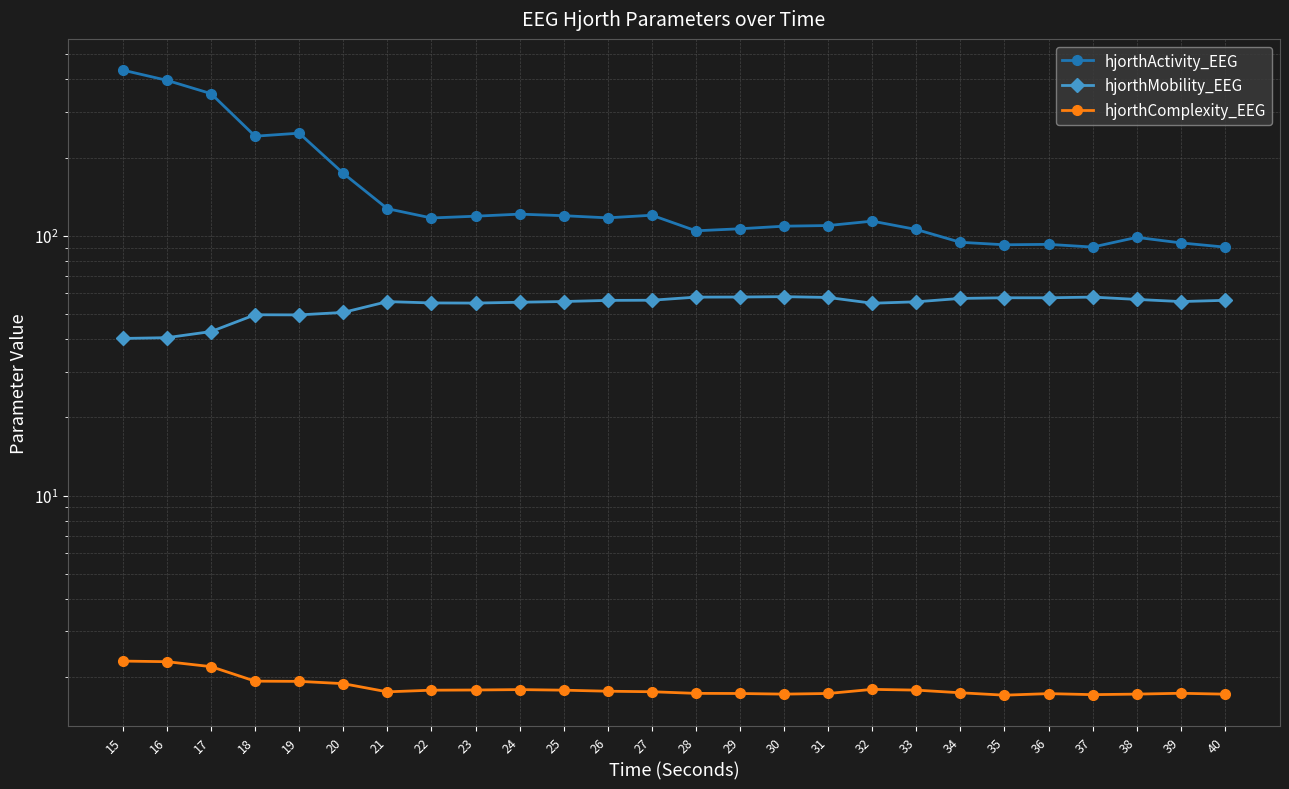

Which category has the highest value in the hjorthActivity_EEG series?

15